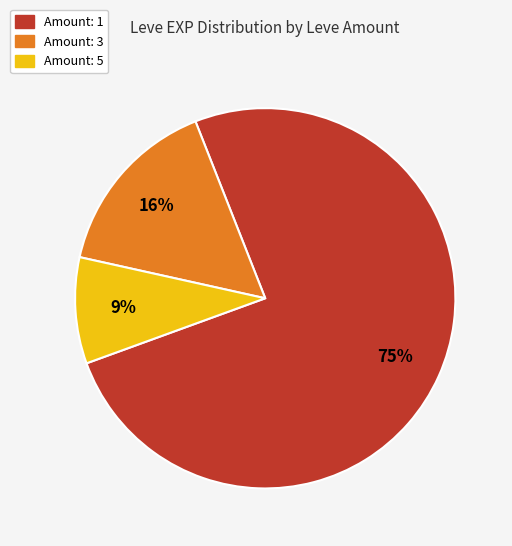

Is there any slice that represents more than half of the pie?

Yes